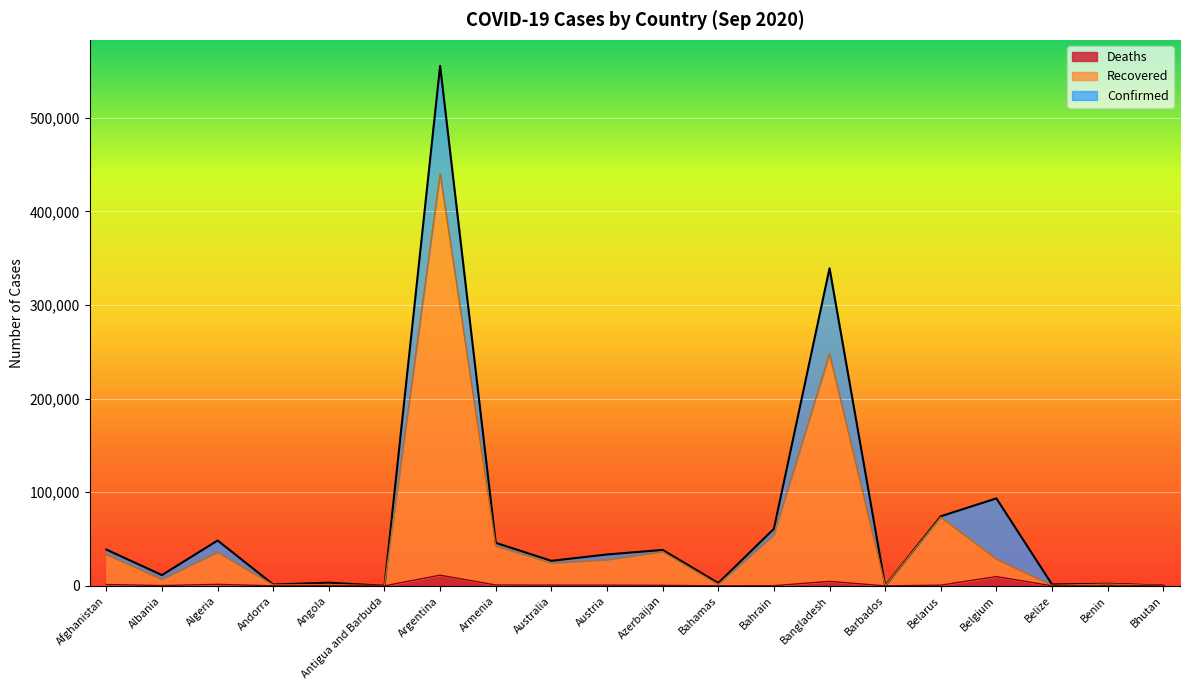

How many data points in Recovered are above 27767?

9